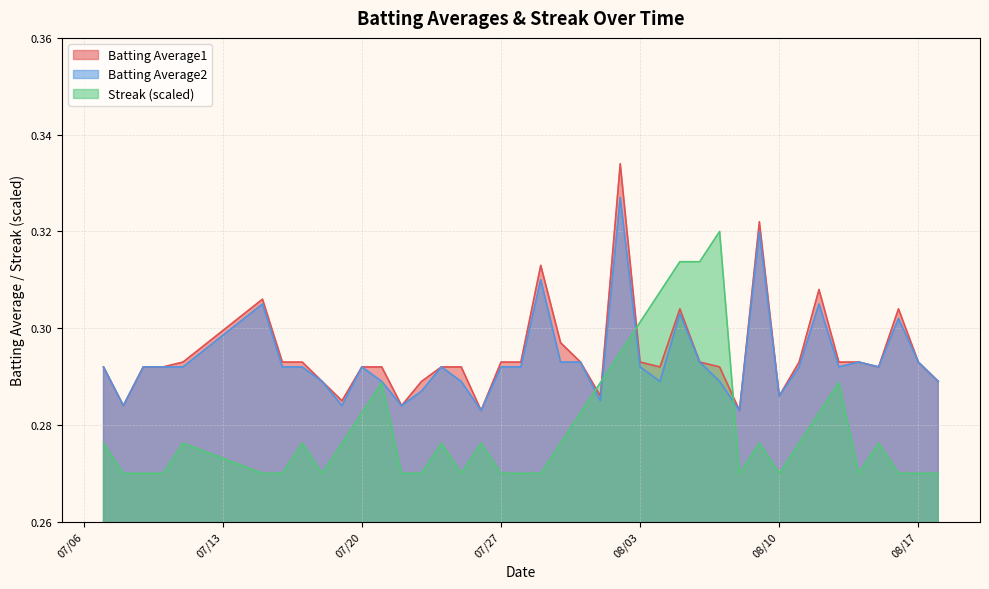

How many data points does each series have?

40